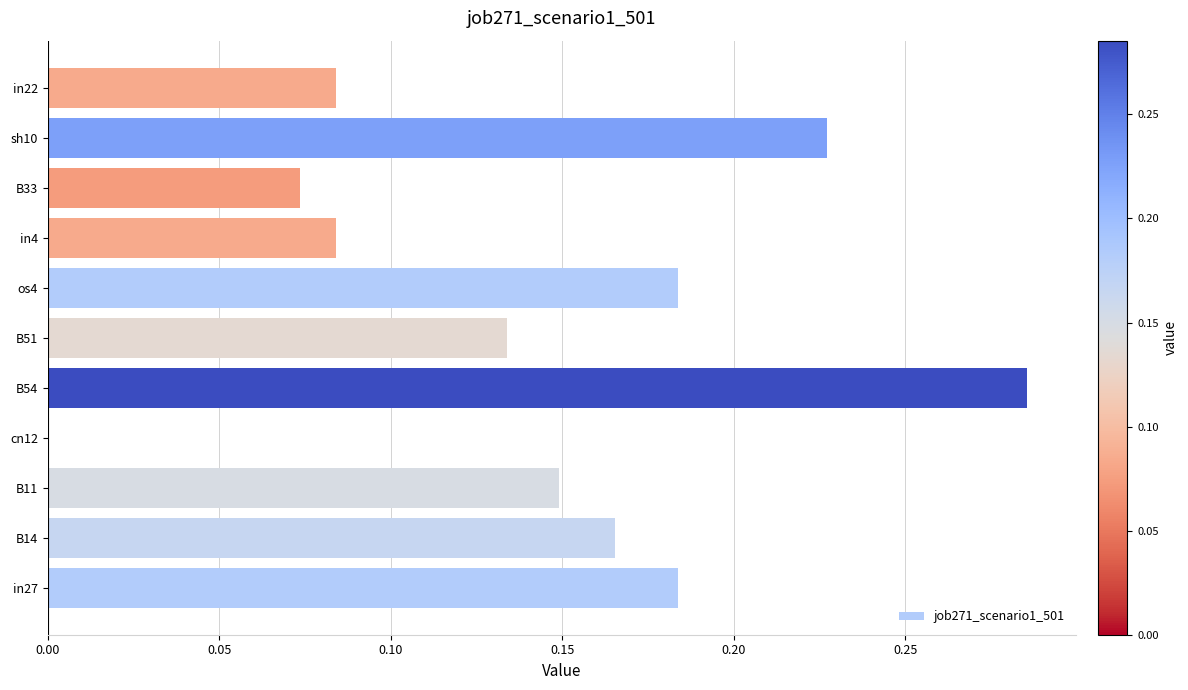

The chart shows a value of 0.2 at B51. True or false?

False